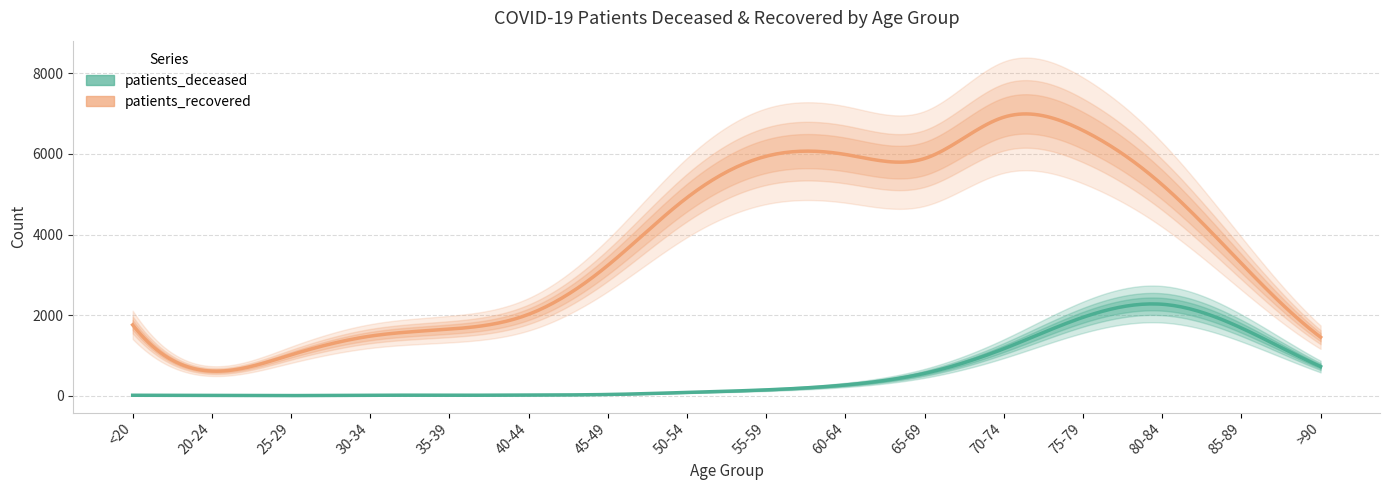

Does the chart have visible grid lines?

Yes